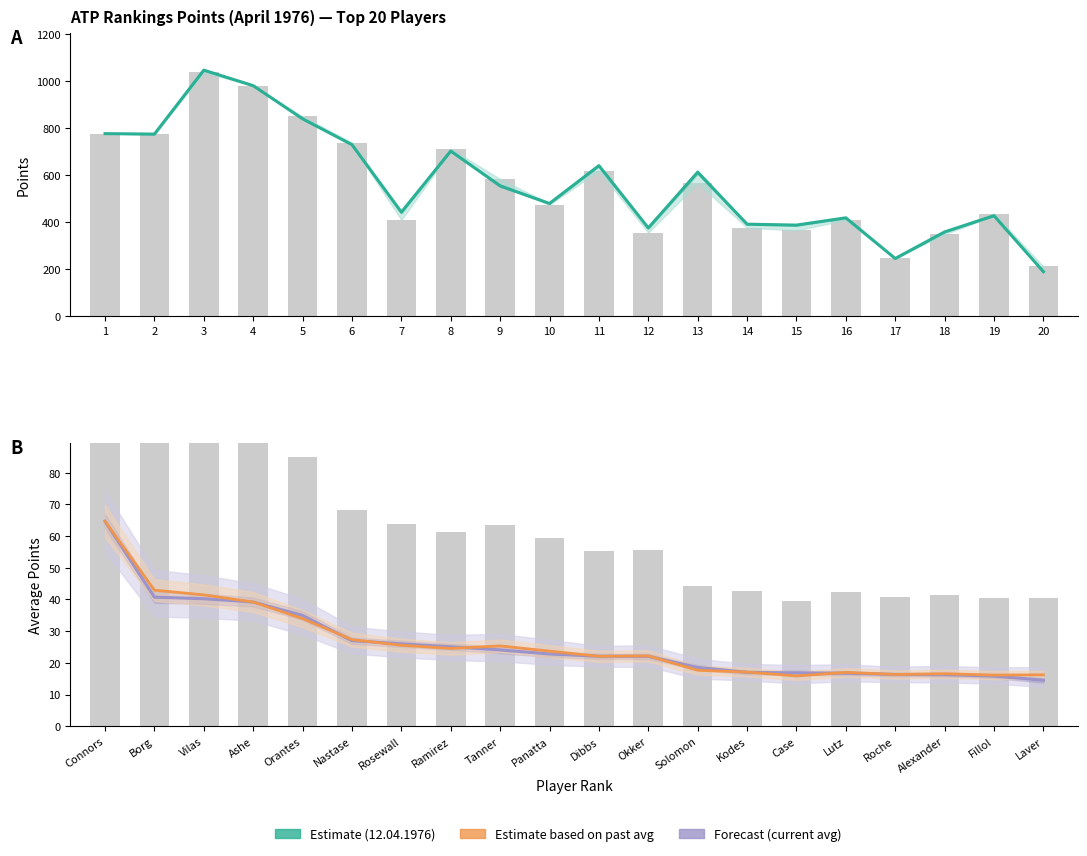

What is the value of the PAST AVERAGE bar at the 12th from the left?

22.2